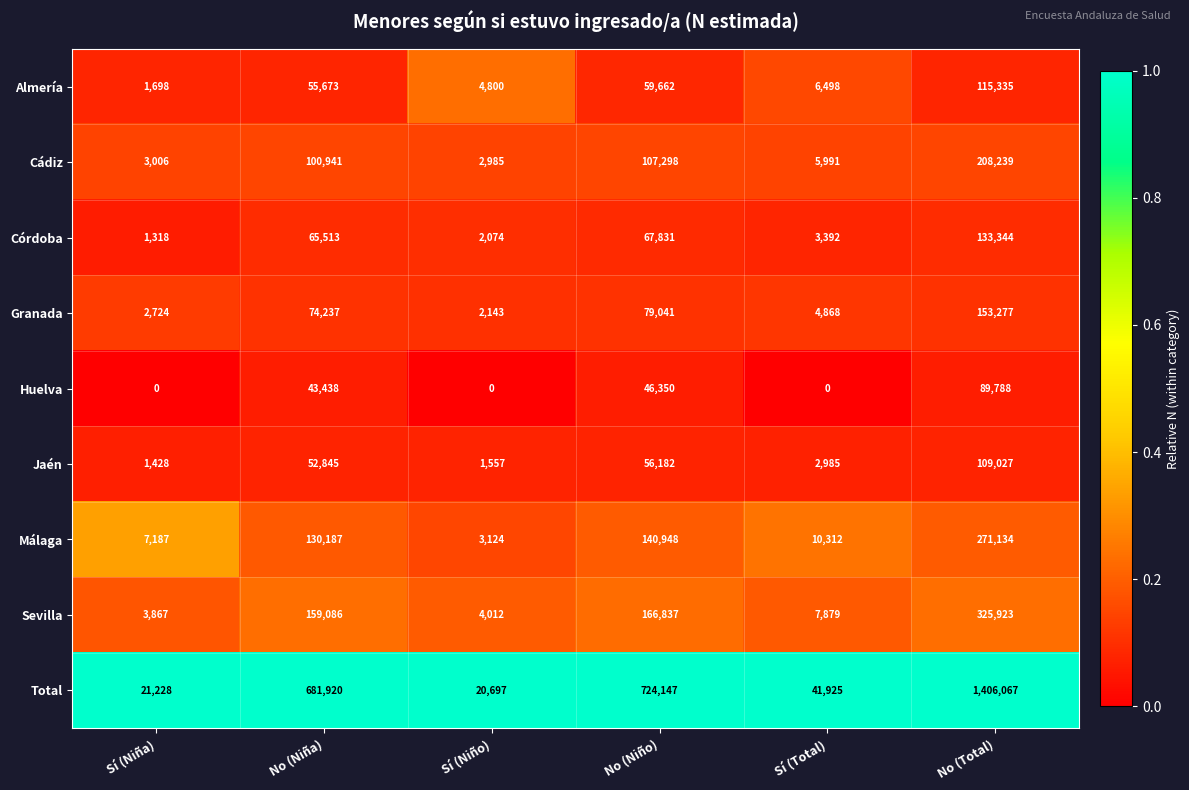

What is the difference between the highest and lowest values at No (Total)?

1316279